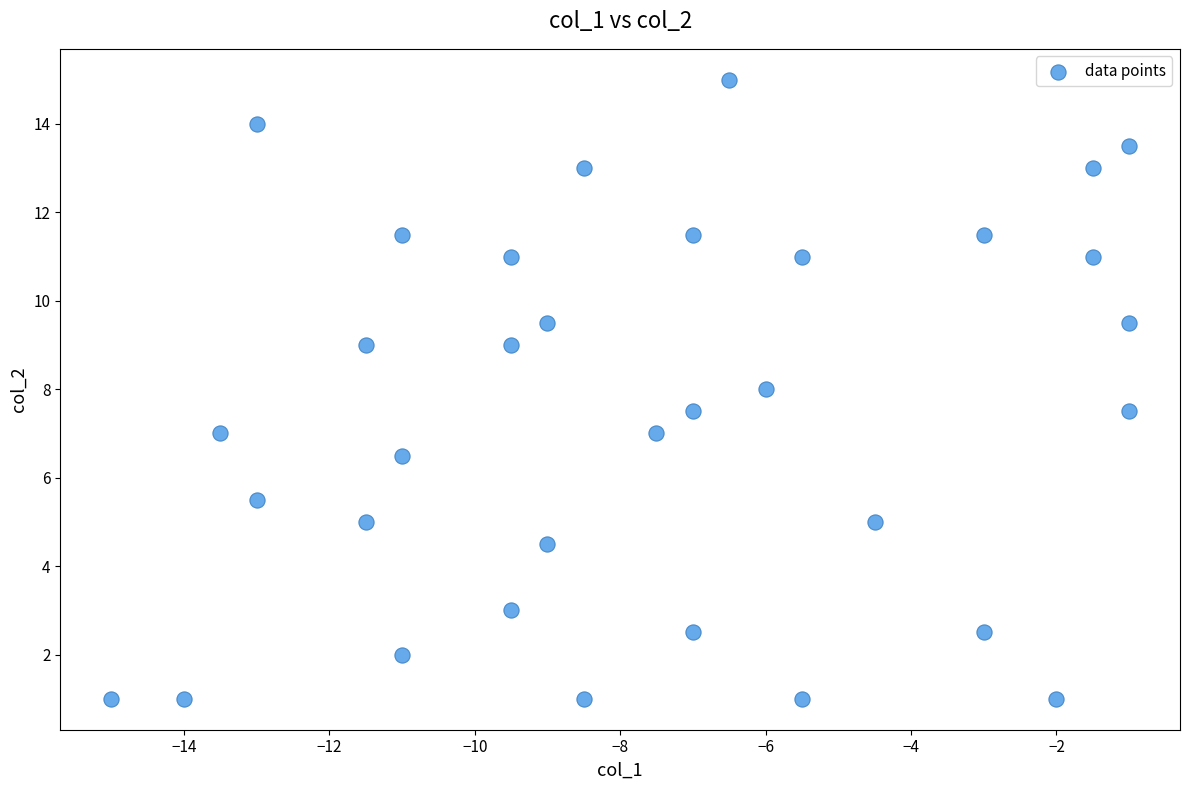

What is the range of Y values (max minus min)?

14.0